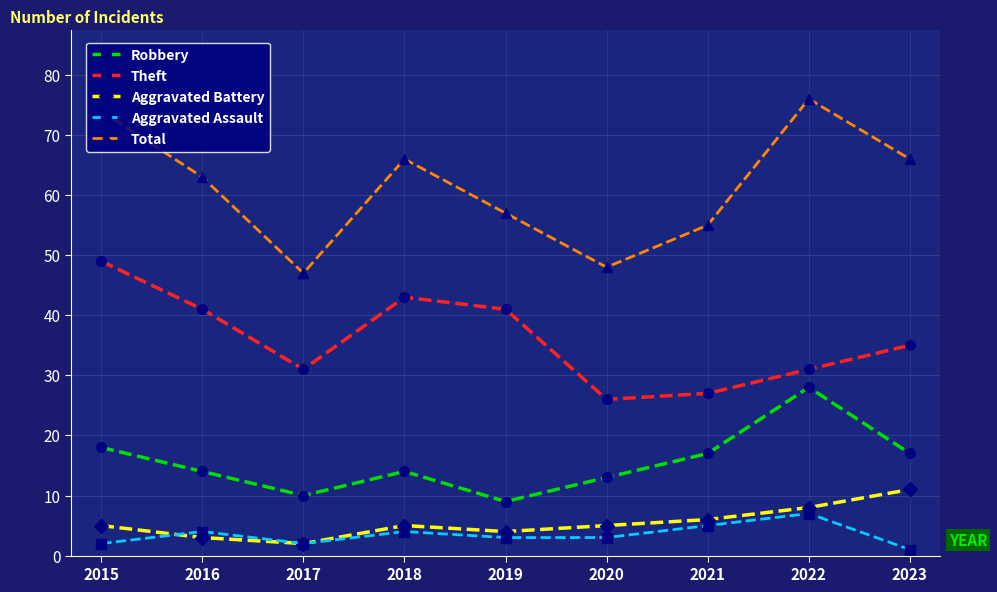

True or false: Robbery and Theft intersect in this chart.

False